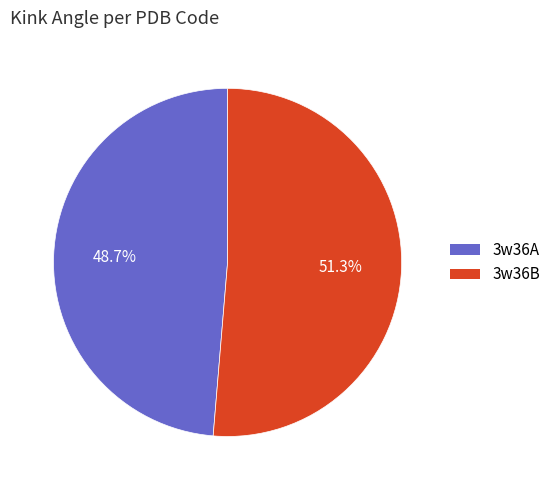

To the nearest percent, what percentage of the pie is 3w36A?

49%